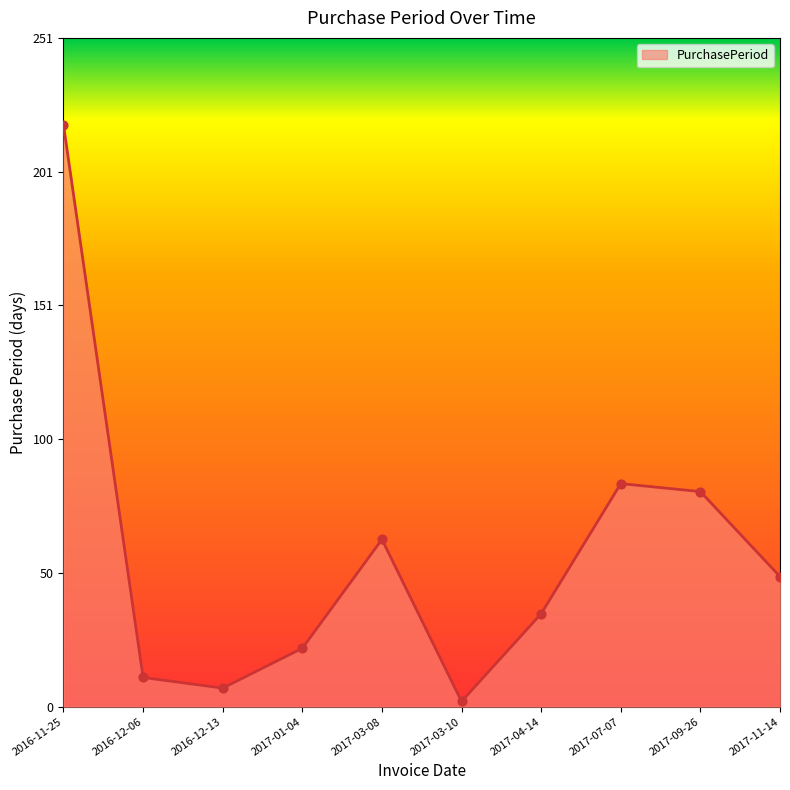

Approximately how many times larger is the value at 2016-12-06 compared to 2017-11-14?

0.2